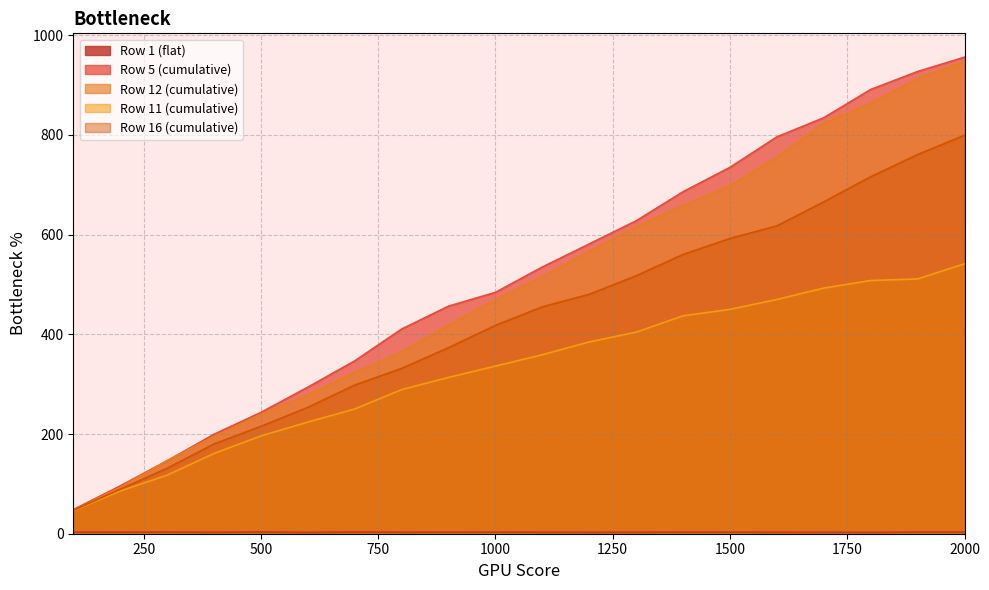

Which has a higher value, 1800 or 700?

1800